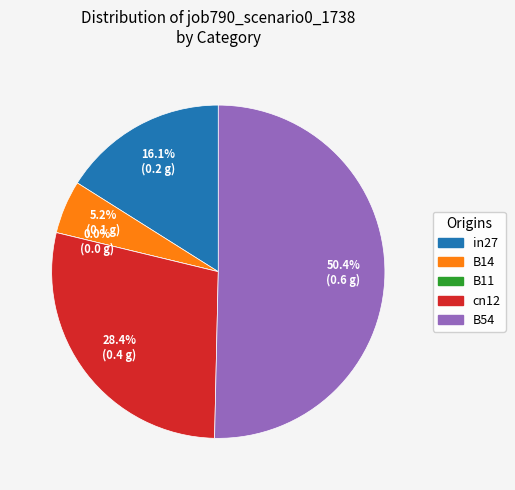

How many segments does this pie chart have?

5